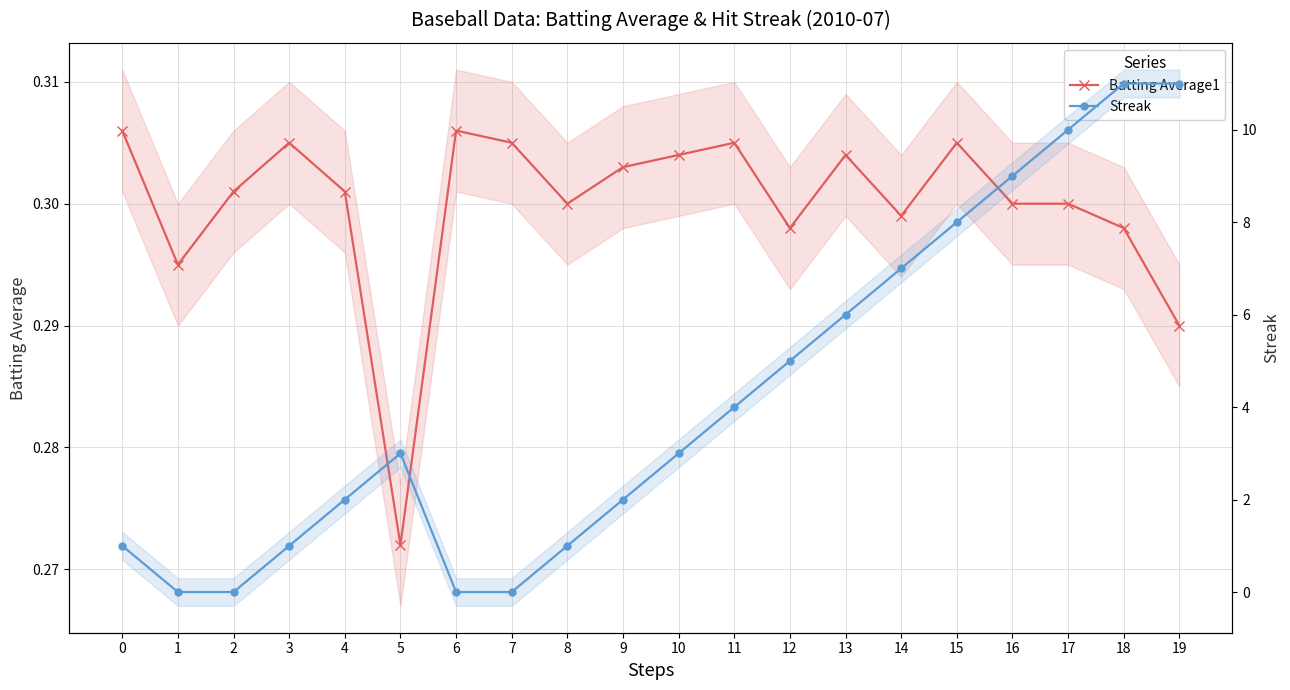

True or false: Streak has a value of 3.1 at 9.

False